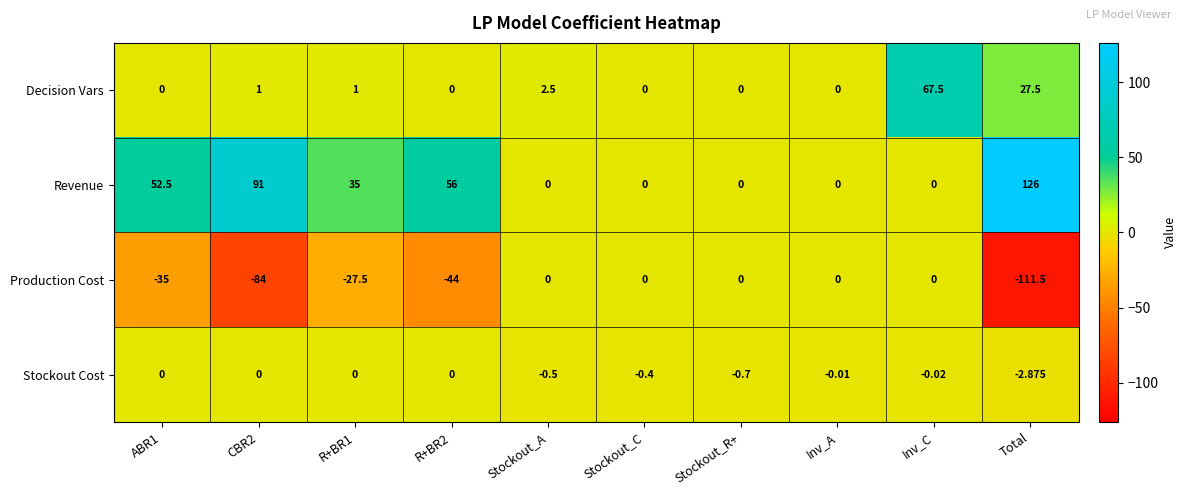

Where is Stockout Cost nearest to the value -1?

Stockout_R+